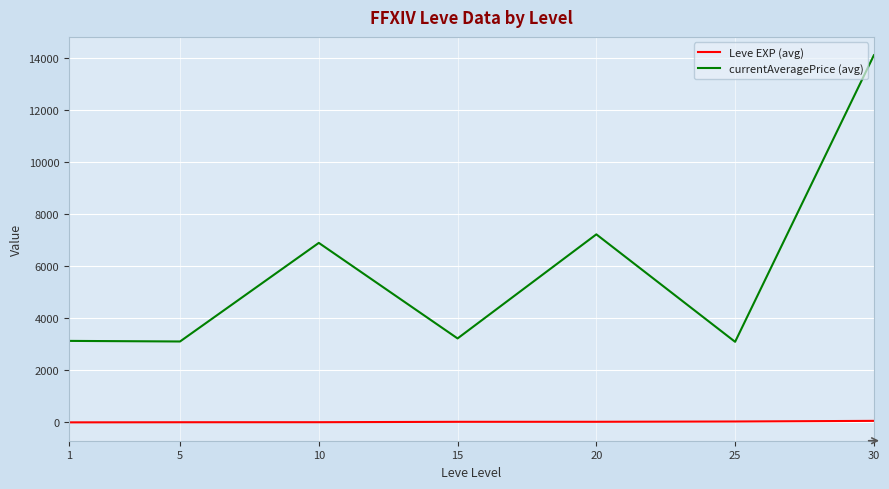

True or false: currentAveragePrice (avg) has a value of 3108.7 at 5.

True